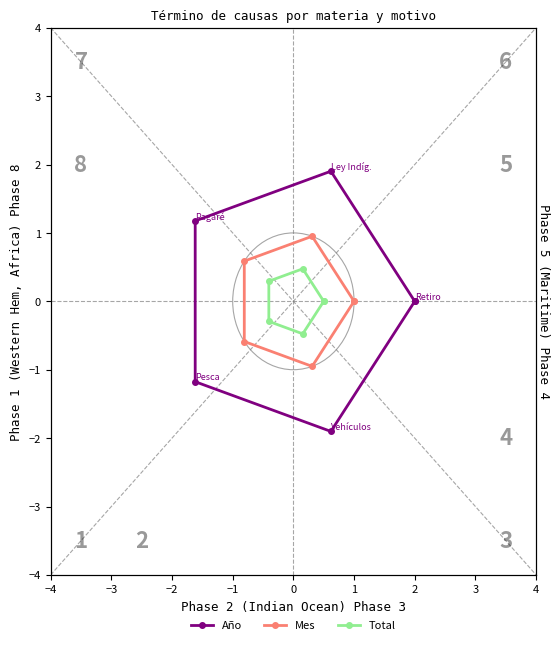

What are all the series names shown in the legend?

Año, Mes, Total